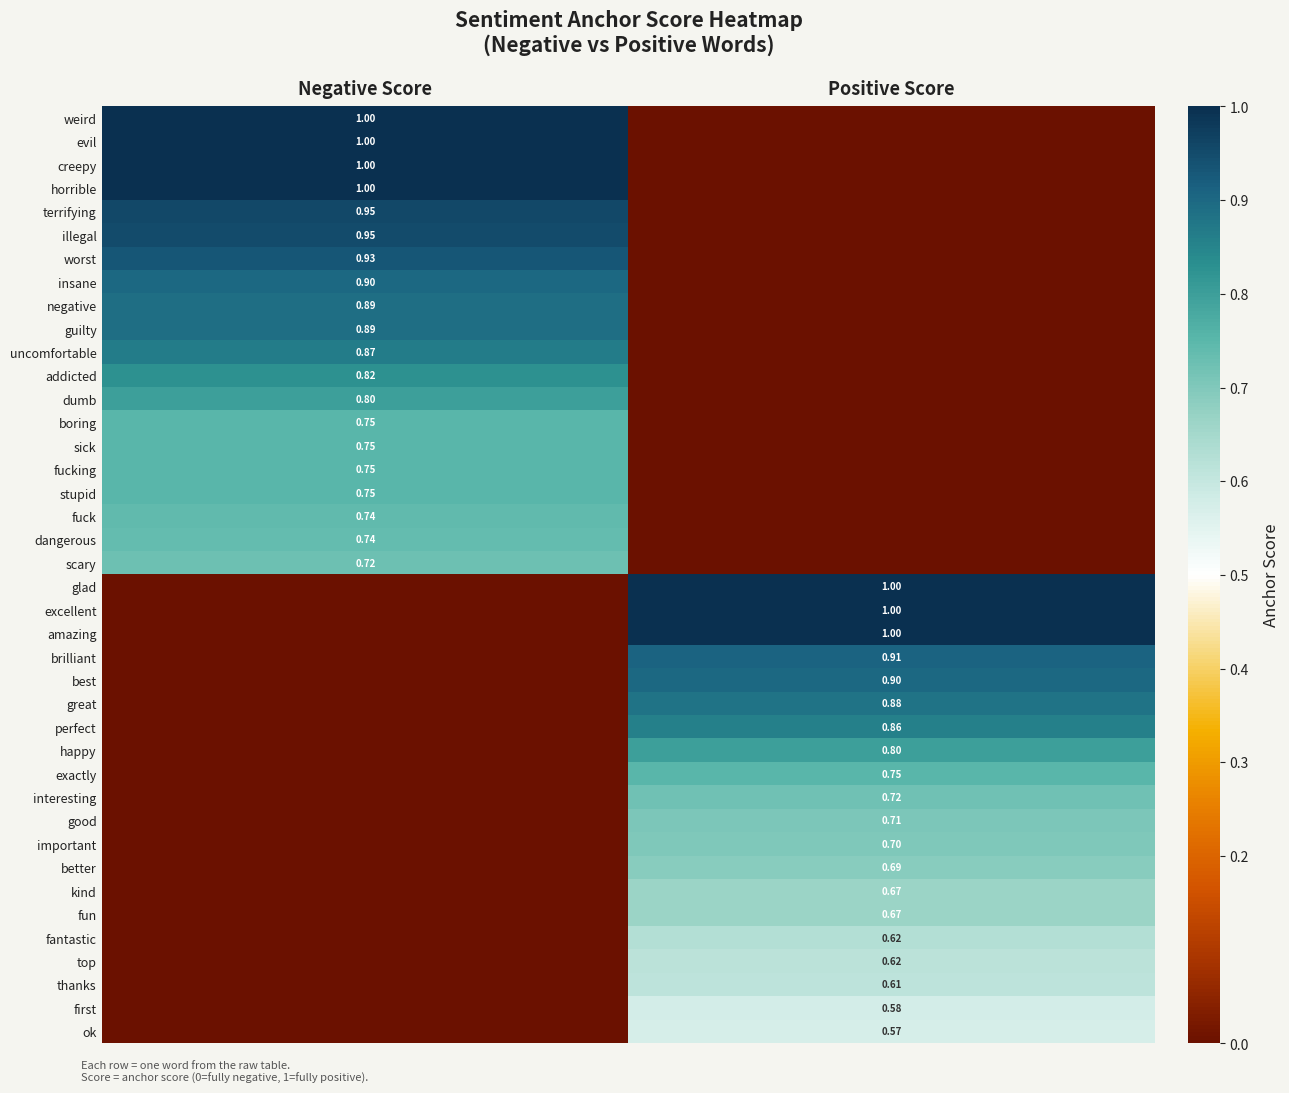

What is the sum of the amazing values at Negative Score and Positive Score?

1.0